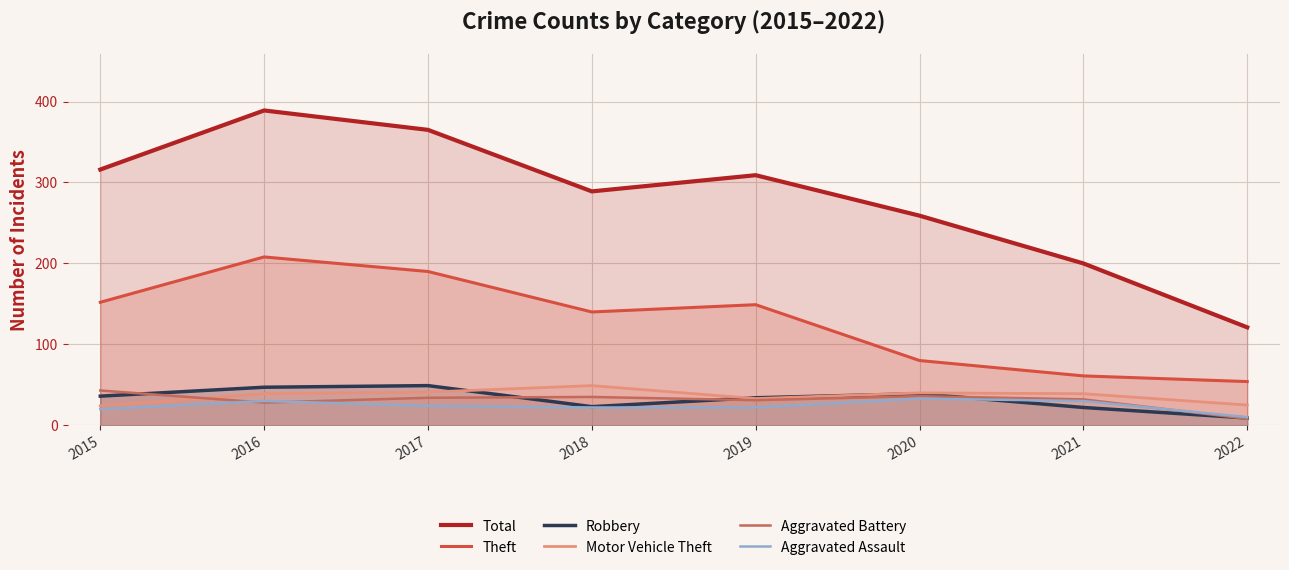

Rank the categories by Robbery value from highest to lowest.

2017, 2016, 2020, 2015, 2019, 2018, 2021, 2022